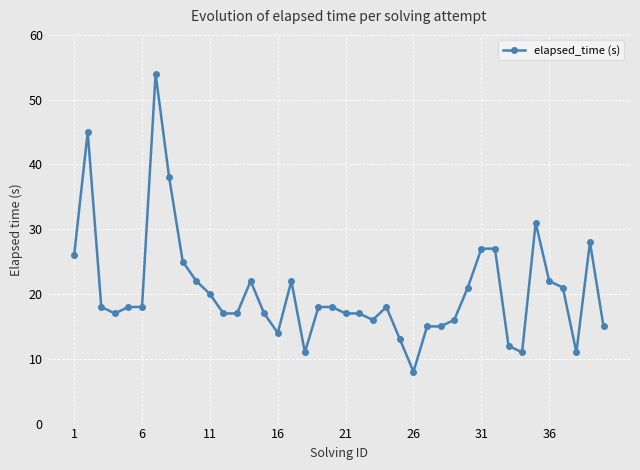

What is the value of the 33rd point from the left?

12